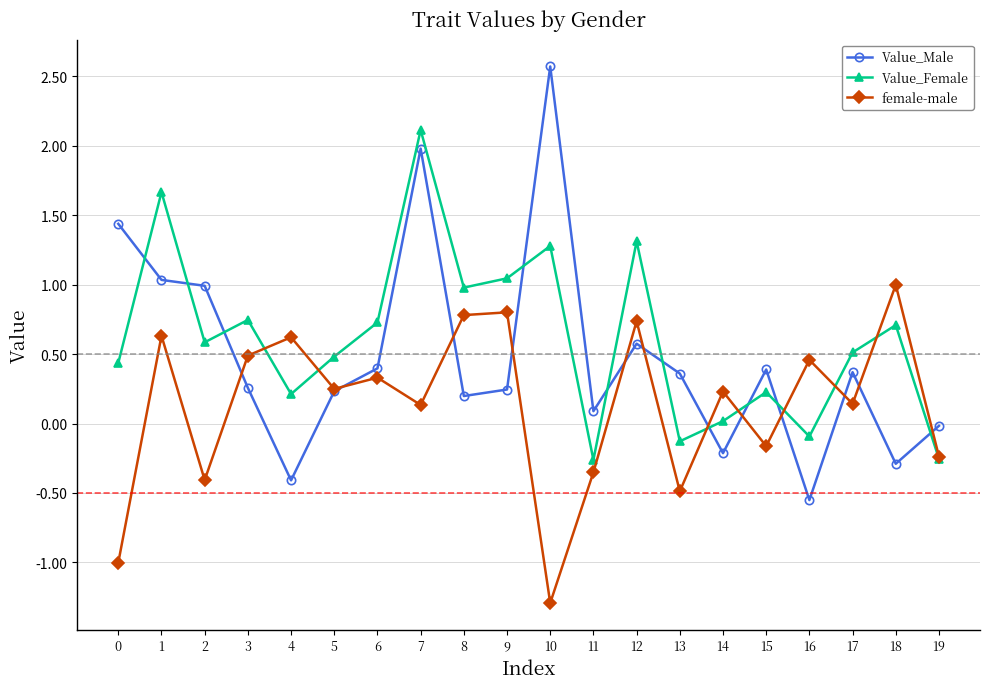

What is the value of the Value_Female point at the 11th from the left?

1.3